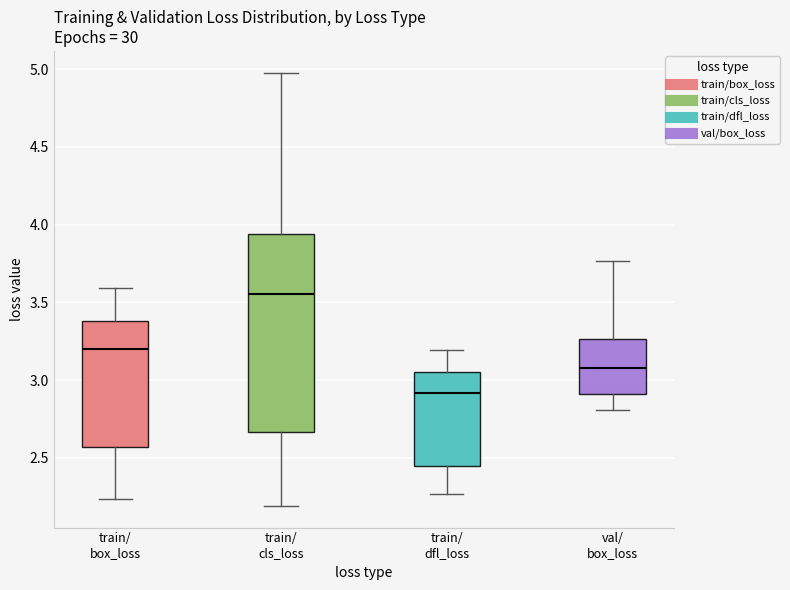

Reading left to right, transcribe this box plot: for each box, give where its median line is, the range the box spans, and where its two whiskers end, as read against the y-axis. The values are not printed on the chart, so give them approximately, as read against the axis.

train/ box_loss: median 3.20, box 2.55 to 3.40, whiskers 2.25 to 3.60
train/ cls_loss: median 3.55, box 2.65 to 3.95, whiskers 2.20 to 5.00
train/ dfl_loss: median 2.90, box 2.45 to 3.05, whiskers 2.25 to 3.20
val/ box_loss: median 3.10, box 2.90 to 3.25, whiskers 2.80 to 3.75